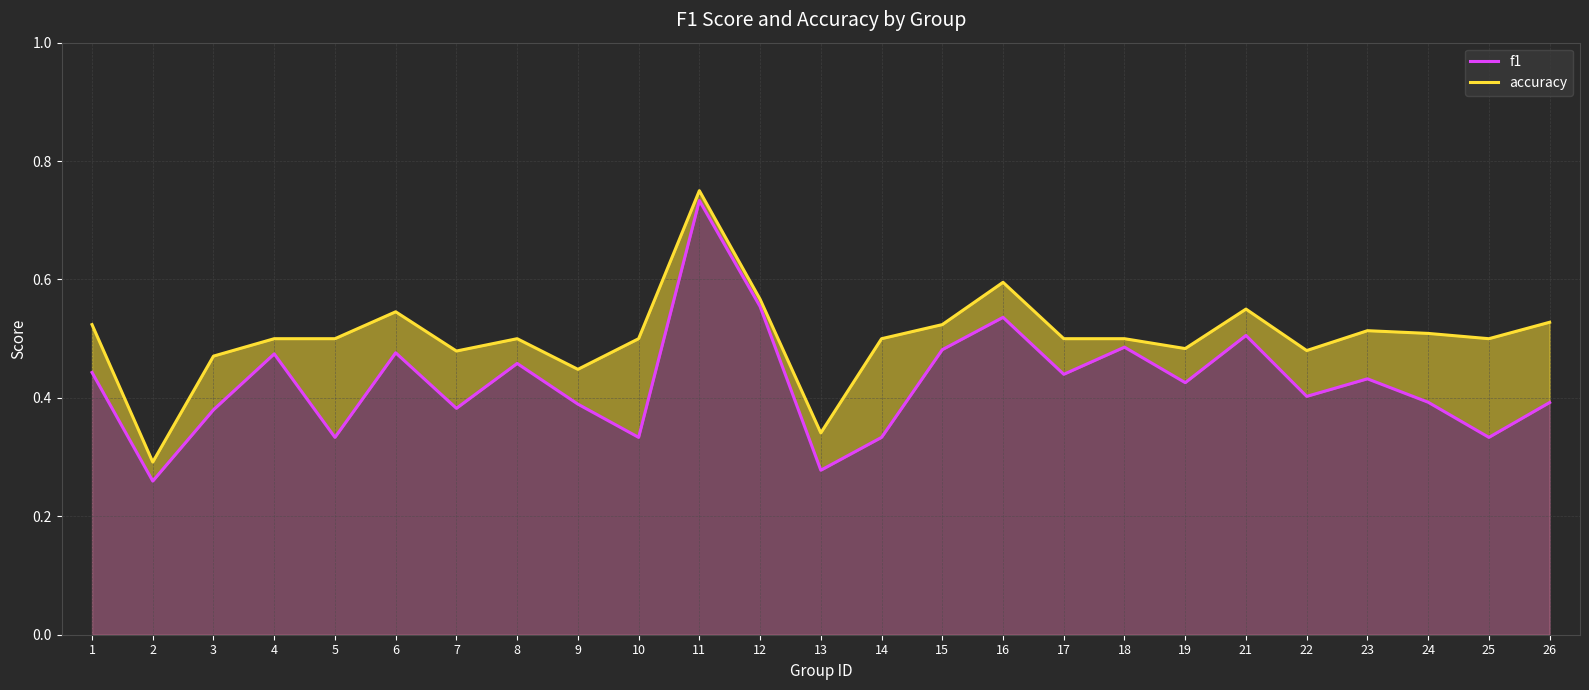

Where is accuracy nearest to the value 0?

2